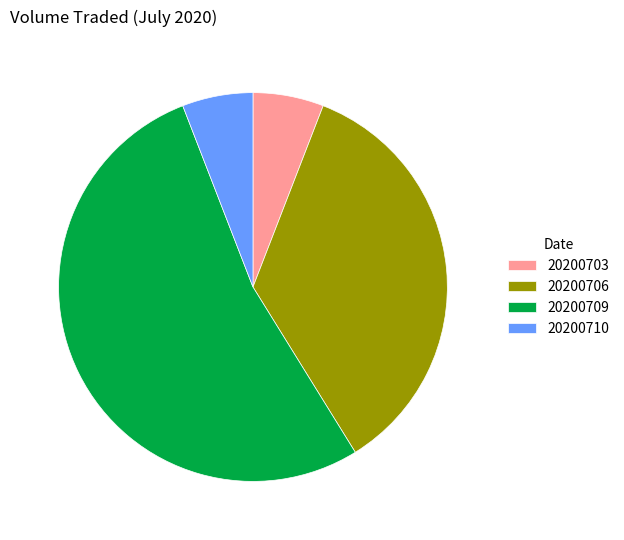

Between 20200703 and 20200706, which is larger?

20200706